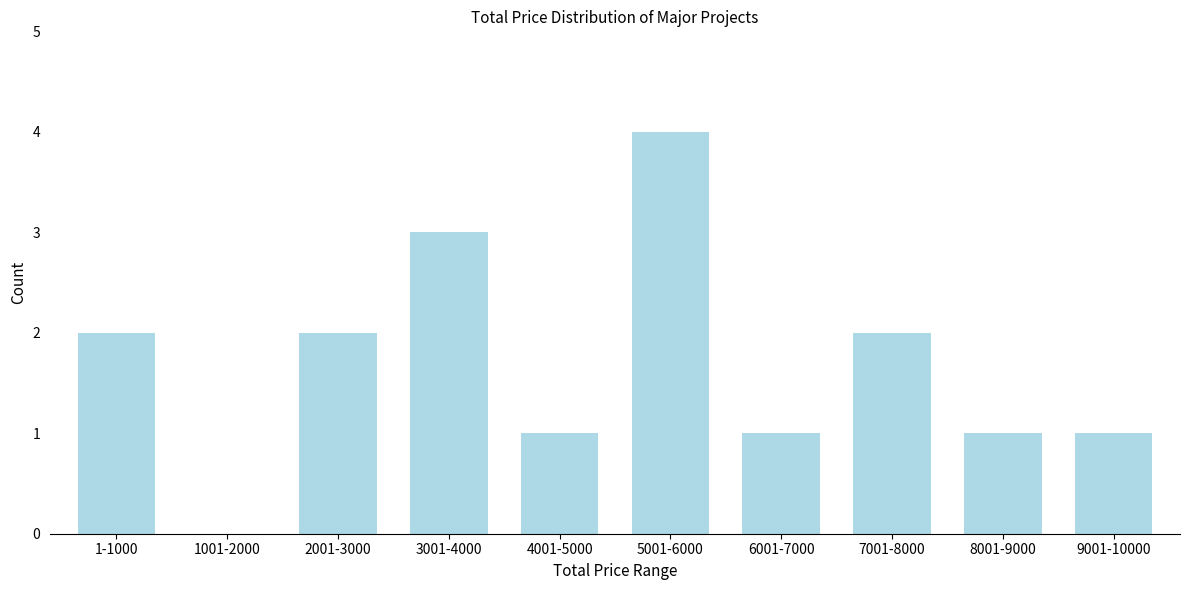

Reading left to right, transcribe all the data shown in this chart.

1-1000=2	1001-2000=0	2001-3000=2	3001-4000=3	4001-5000=1	5001-6000=4	6001-7000=1	7001-8000=2	8001-9000=1	9001-10000=1